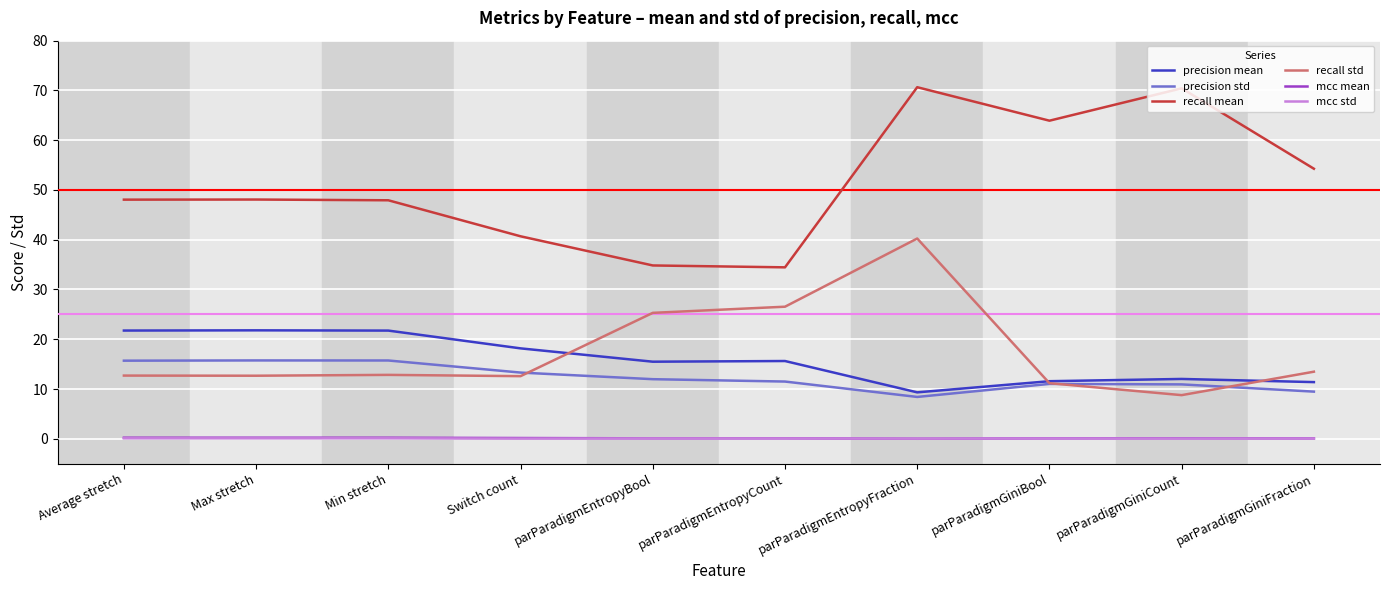

What is the greatest value displayed?

70.6